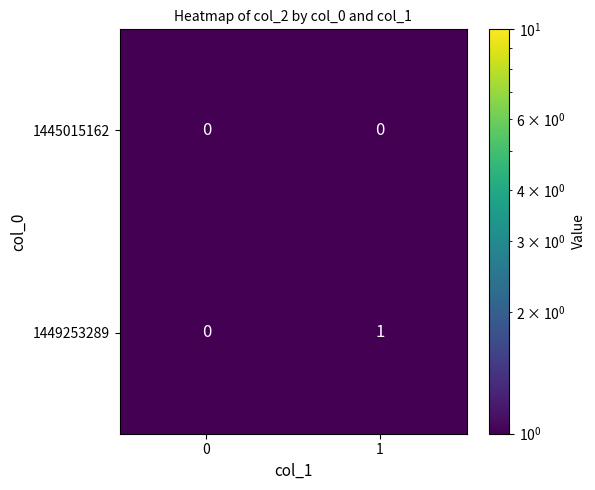

Is it true that 1445015162 equals 0 at 0?

True